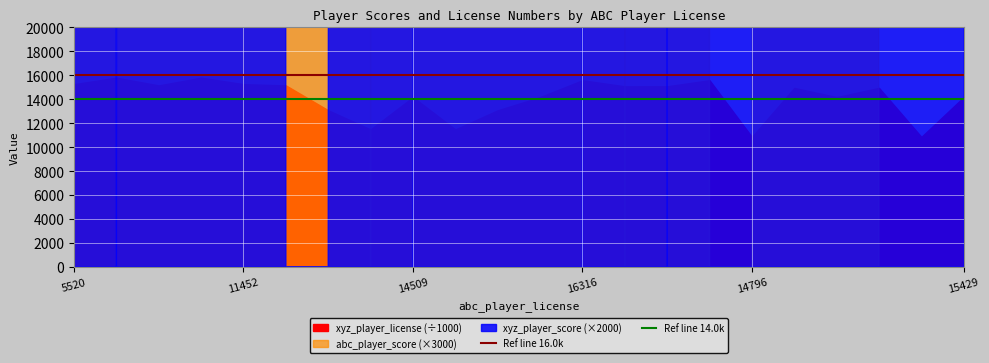

The Ref line 14.0k series shows 4 at 5520. True or false?

False